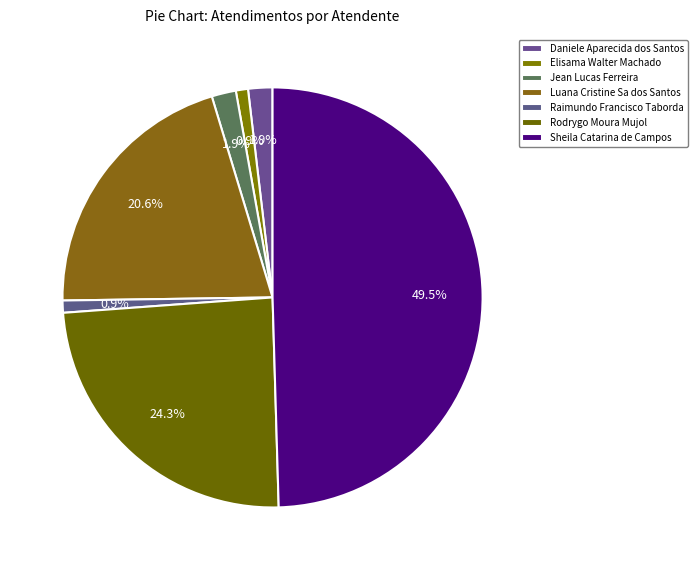

Does any single category account for the majority?

No